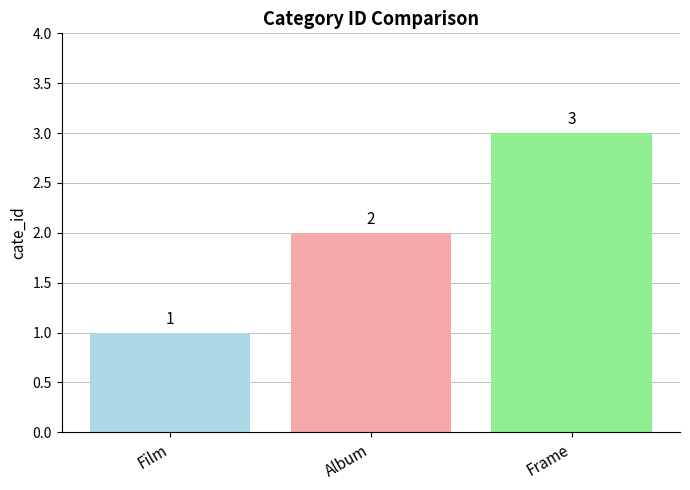

Reading right to left, extract all data points from this chart.

3	2	1